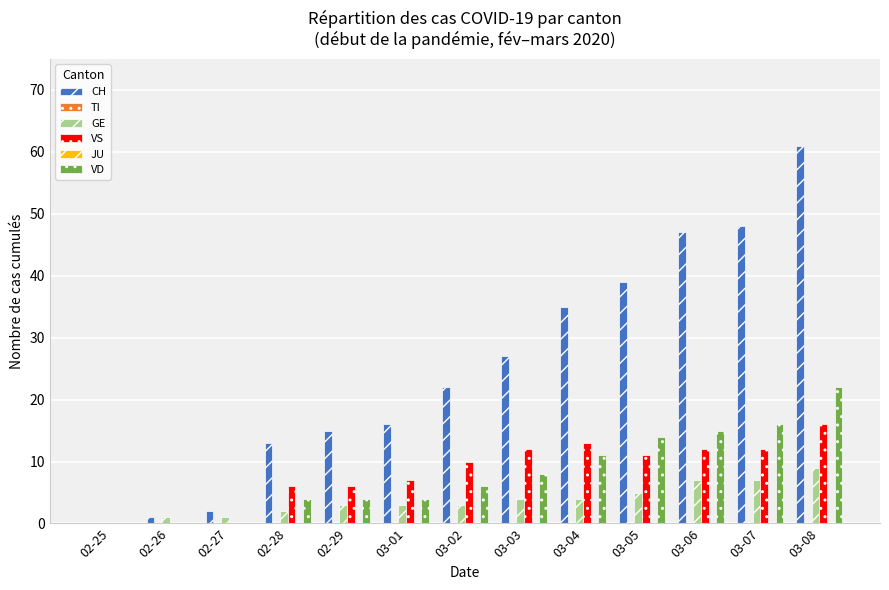

Is it true that VS equals 8 at 02-29?

False